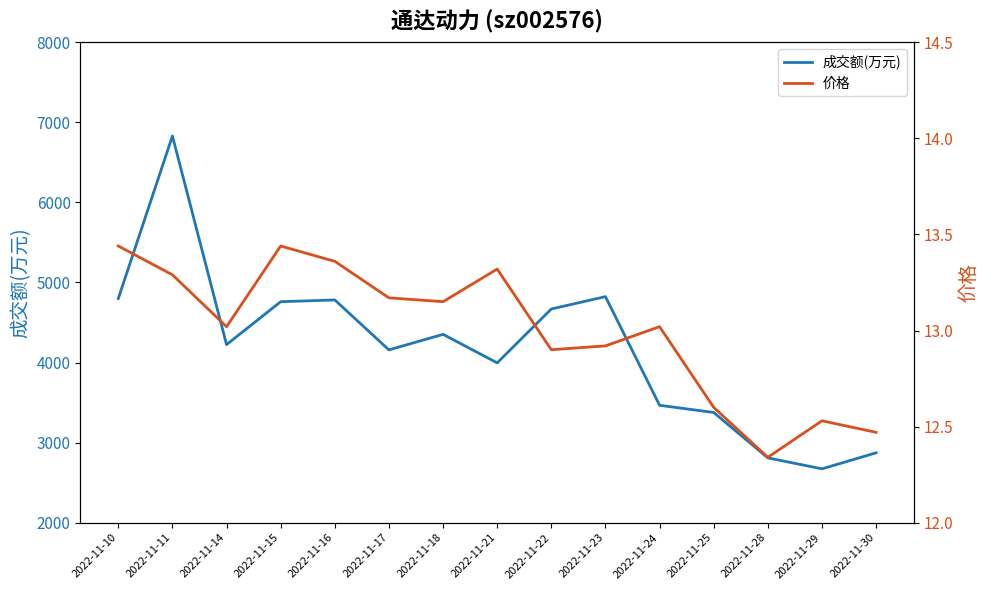

How many data points in 价格 are above 13?

9